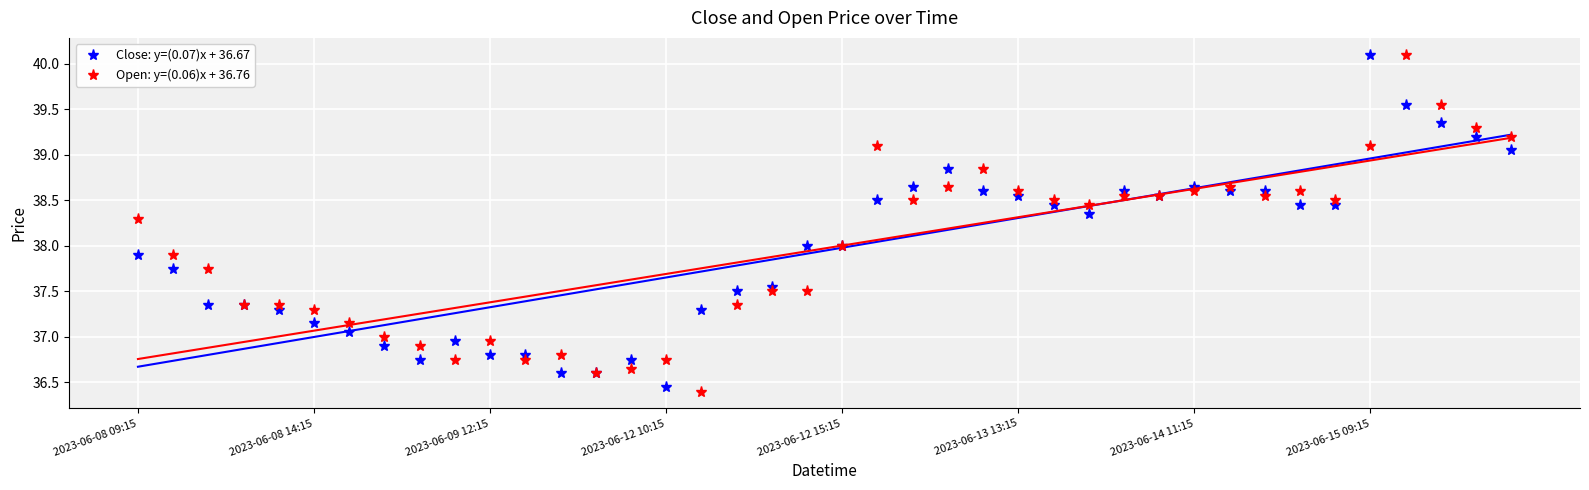

What is the difference between the highest and lowest values at 22?

0.2